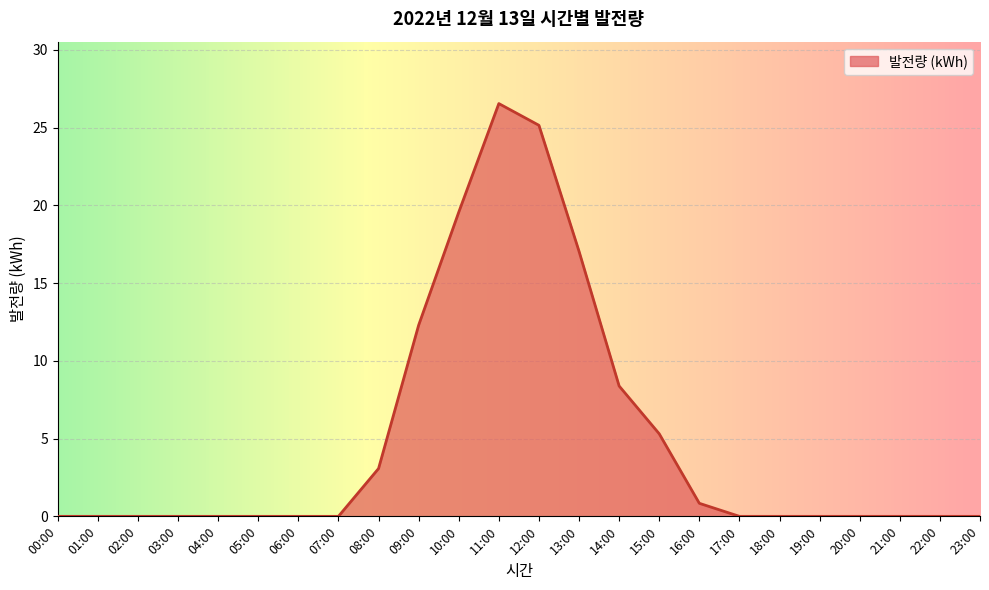

The value at 07:00 is -12.2. True or false?

False